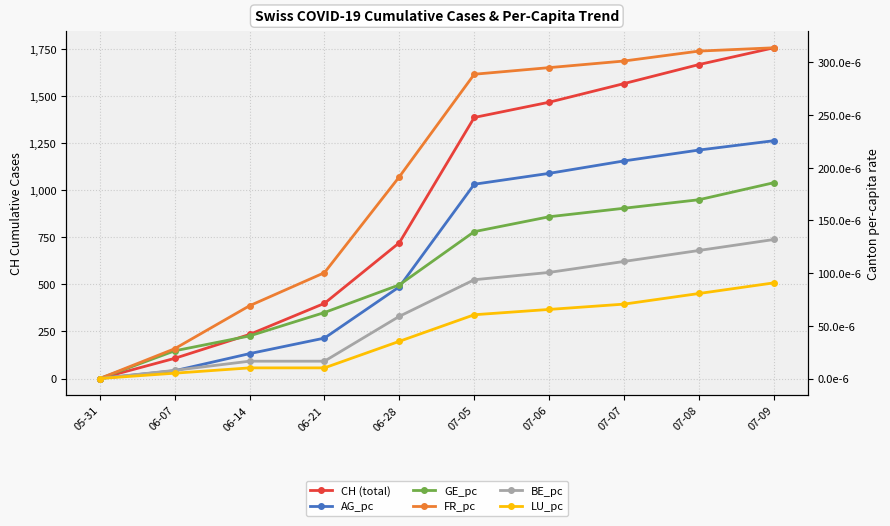

What are all the series names shown in the legend?

CH (total), AG_pc, GE_pc, FR_pc, BE_pc, LU_pc